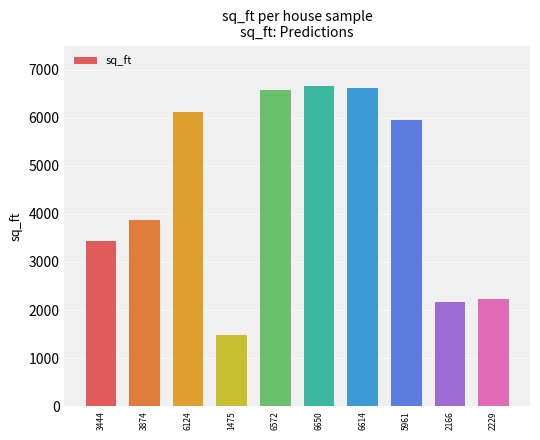

What is the label of the 8th bar from the right?

6124